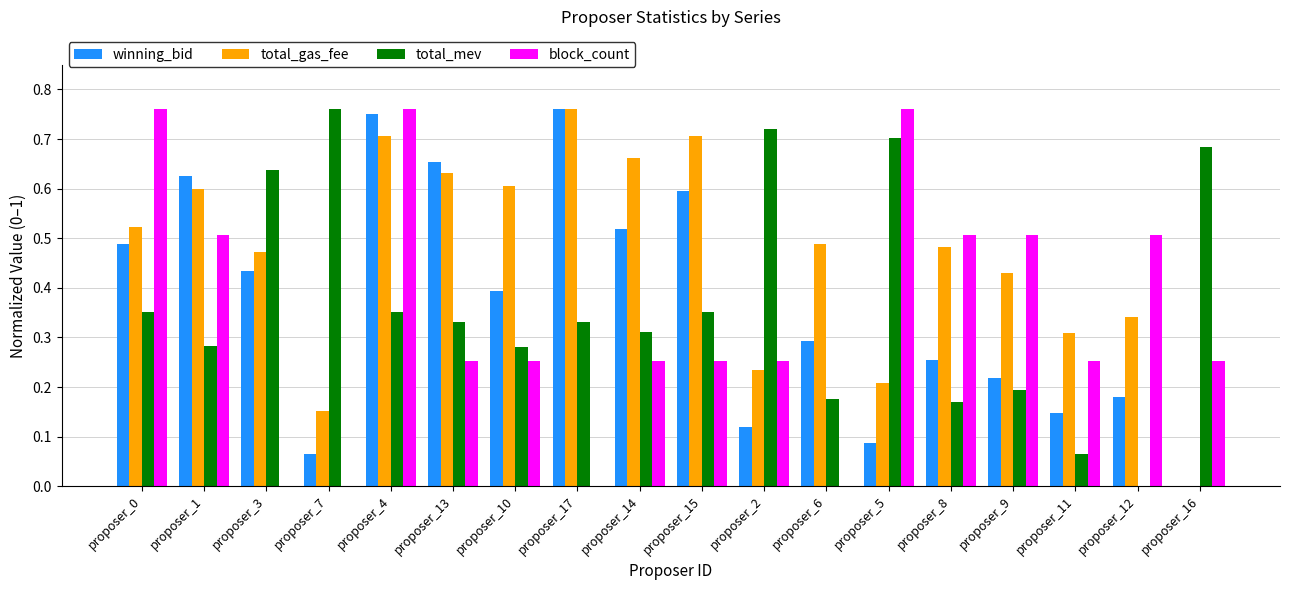

The value of block_count at proposer_12 is 0.5. True or false?

True